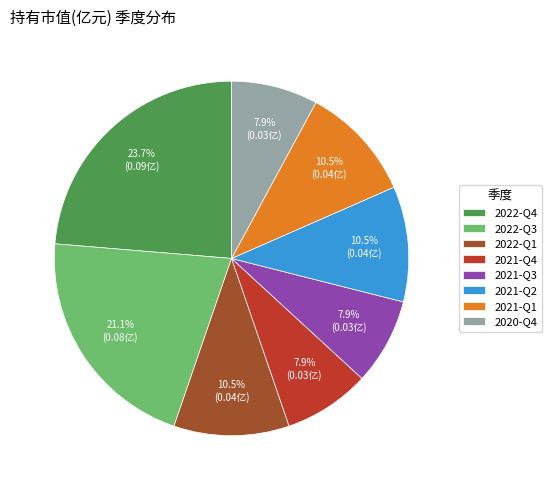

How many segments does this pie chart have?

8